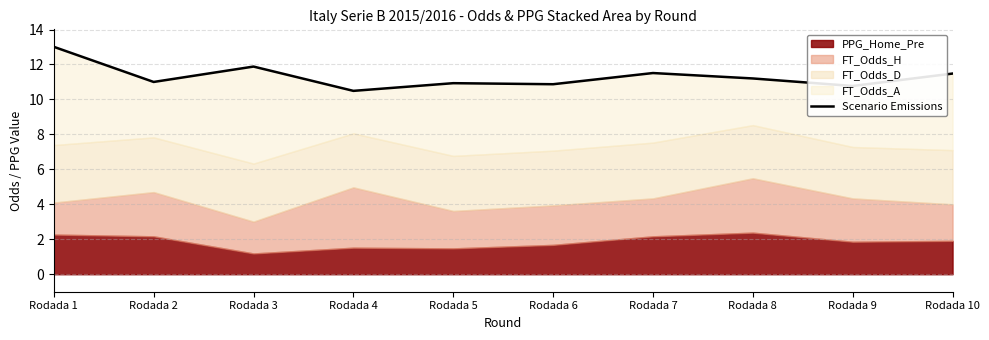

Reading left to right, extract all data points from this chart.

13.0	11.0	11.9	10.5	10.9	10.9	11.5	11.2	10.8	11.5